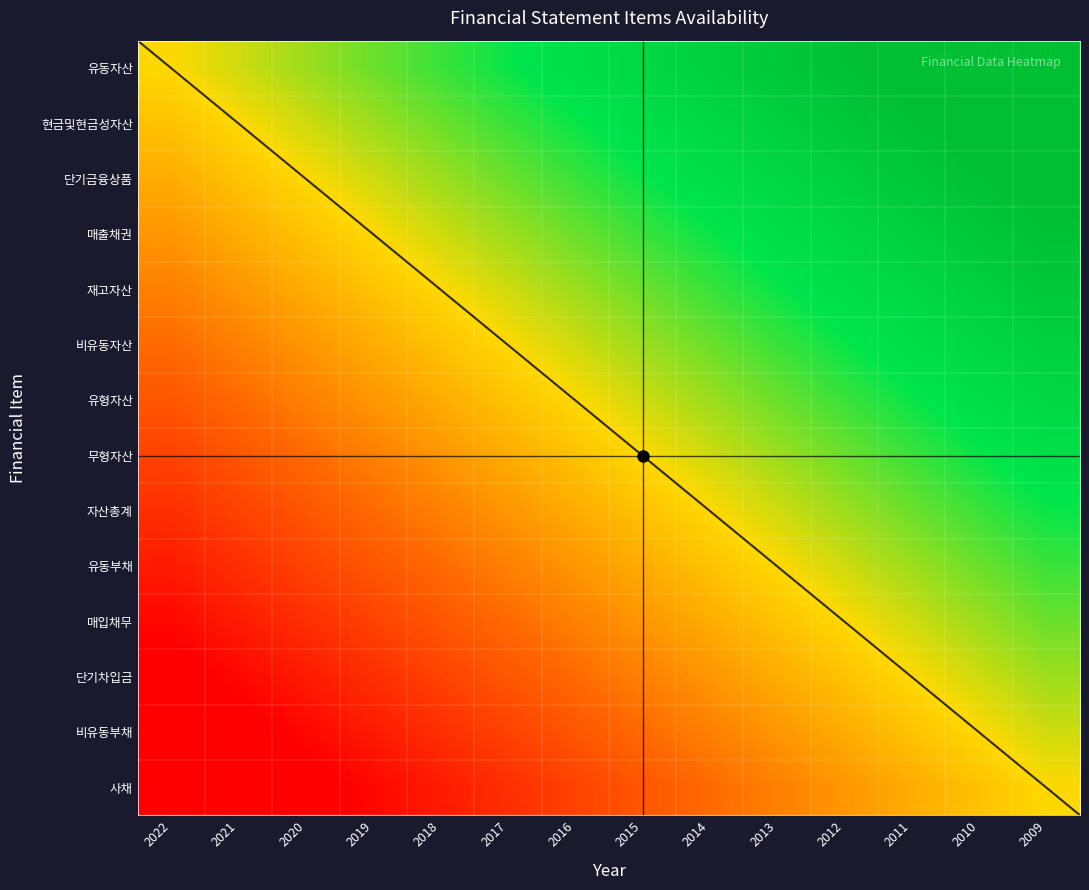

What is the minimum value shown in the chart?

-1.0